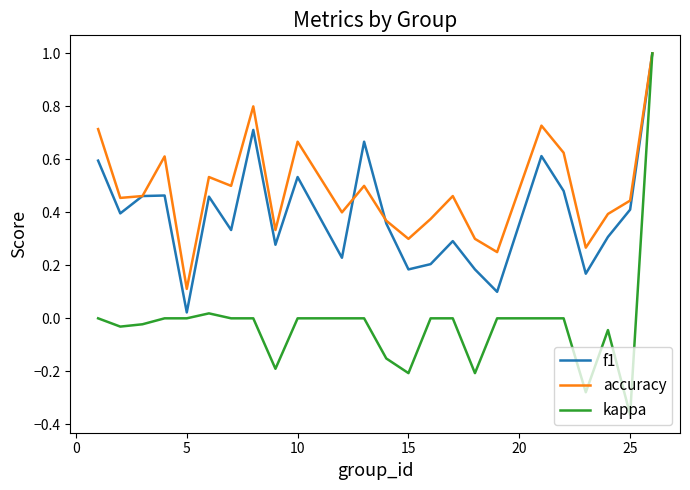

Which series has the widest spread of values?

kappa